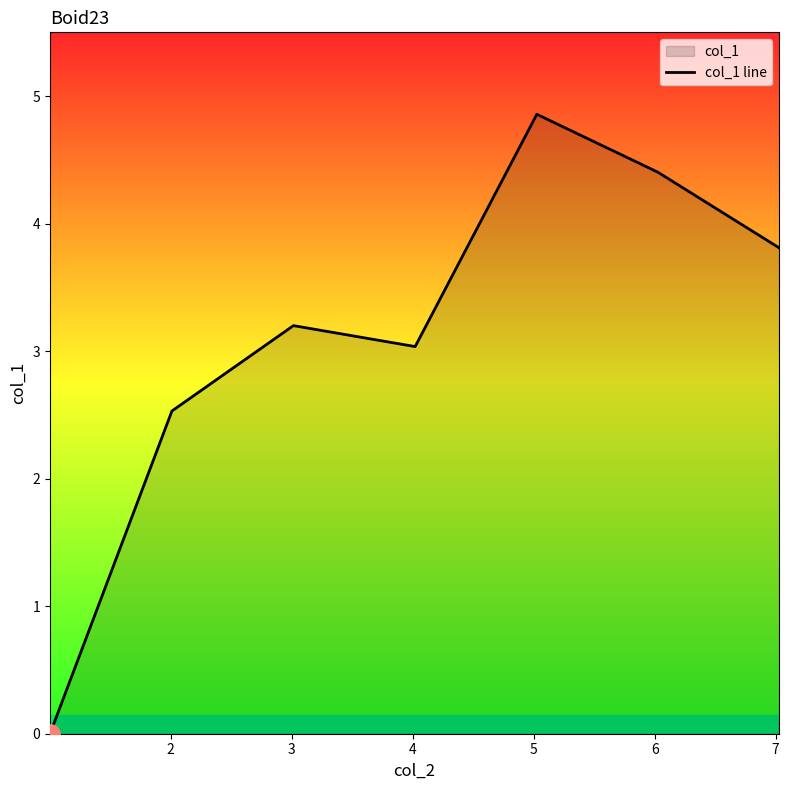

What is the sum of all values?

21.8